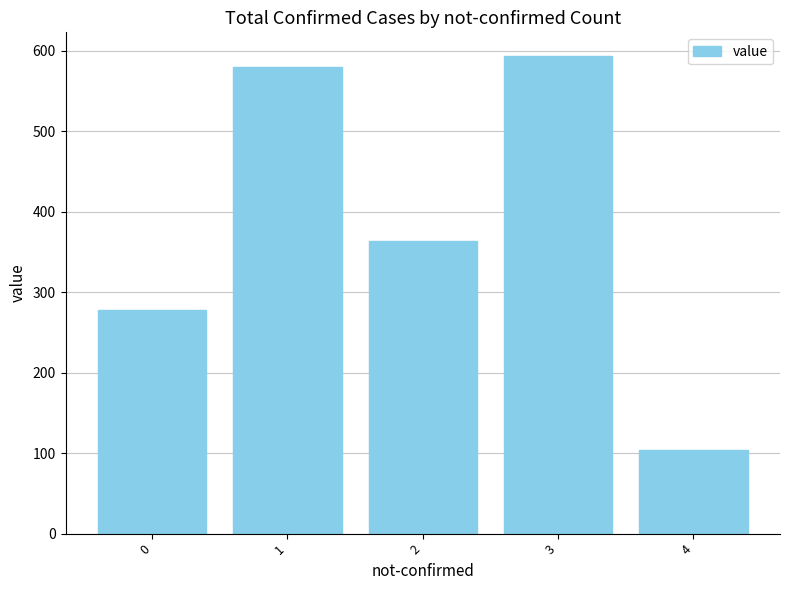

Reading left to right, list all the values displayed in this chart.

278	579	363	593	104